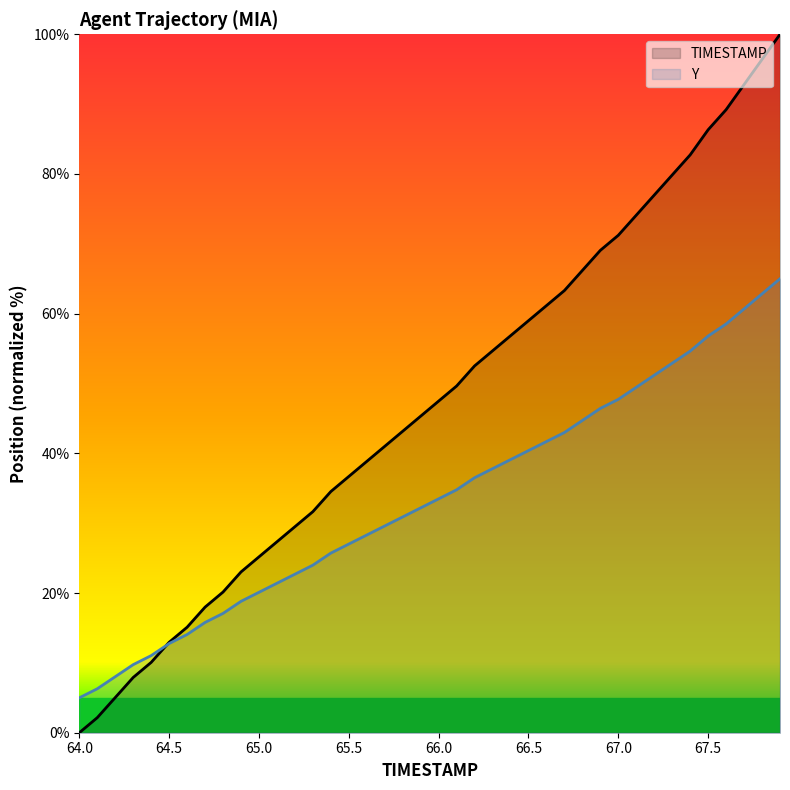

What are all the series names shown in the legend?

TIMESTAMP, Y